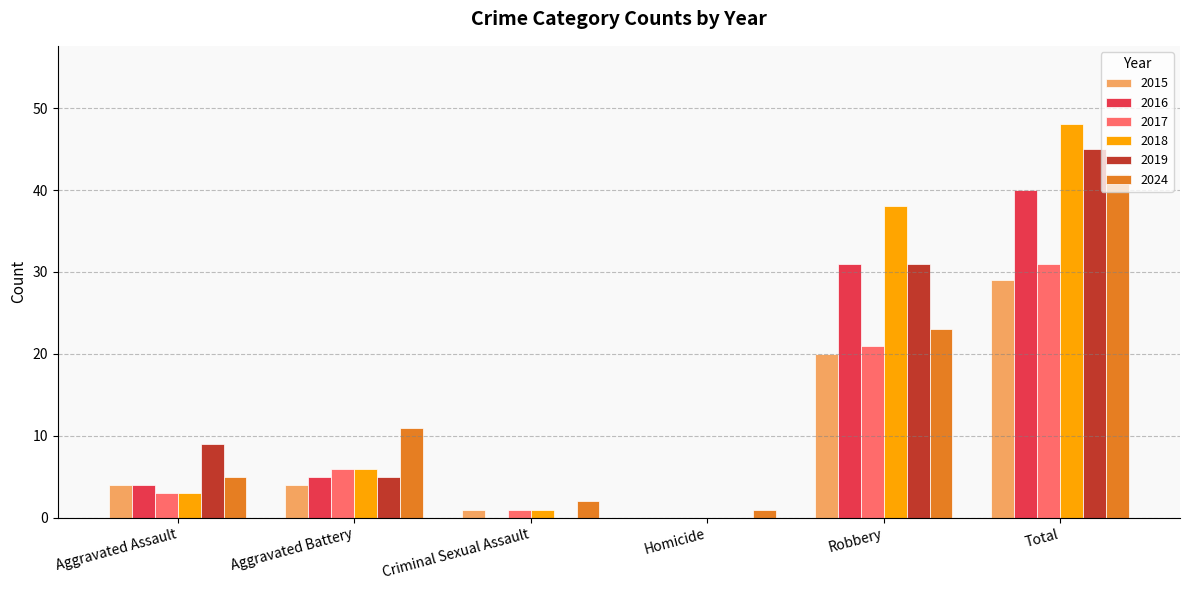

How many groups of bars are there?

6